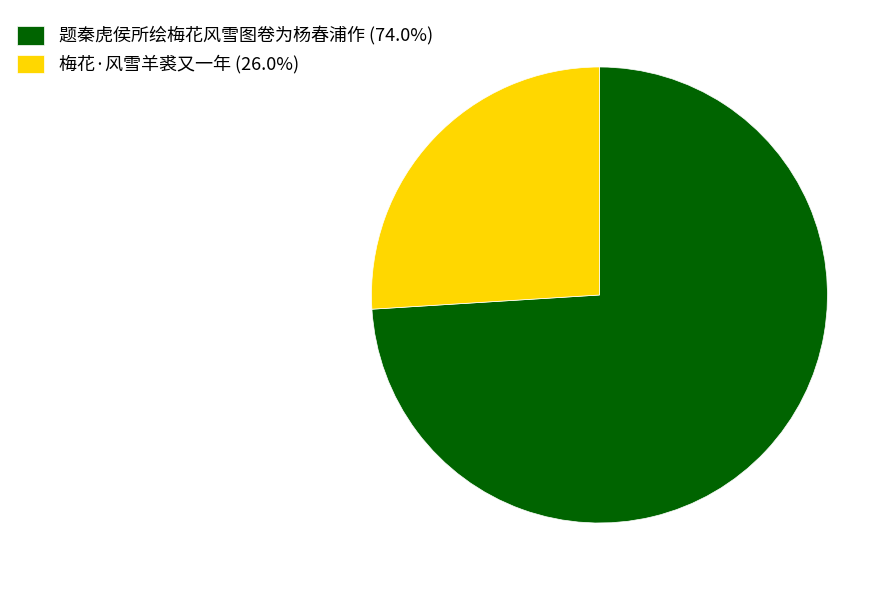

How many segments does this pie chart have?

2